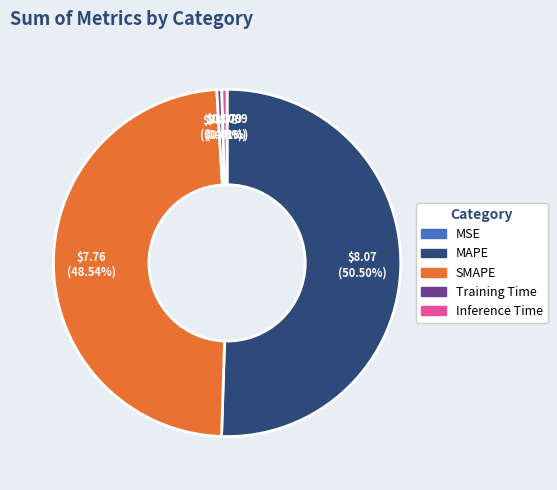

What is the majority slice?

MAPE